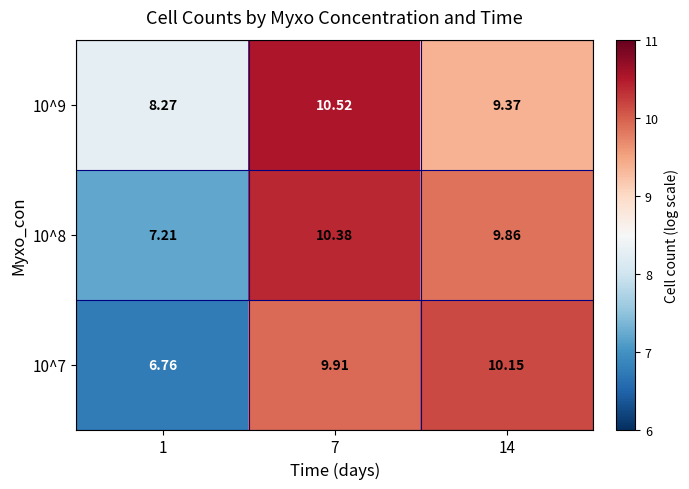

Is the value of 10^9 at 14 greater than the value of 10^7 at 14?

No